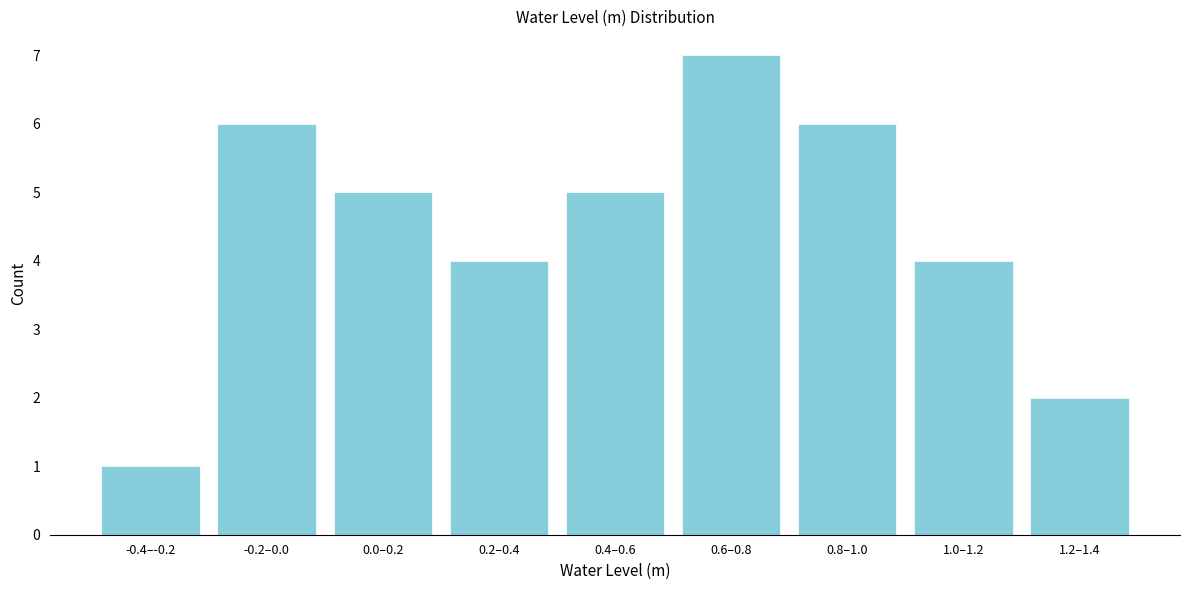

Reading right to left, list all the values displayed in this chart.

1.2–1.4=2	1.0–1.2=4	0.8–1.0=6	0.6–0.8=7	0.4–0.6=5	0.2–0.4=4	0.0–0.2=5	-0.2–0.0=6	-0.4–-0.2=1